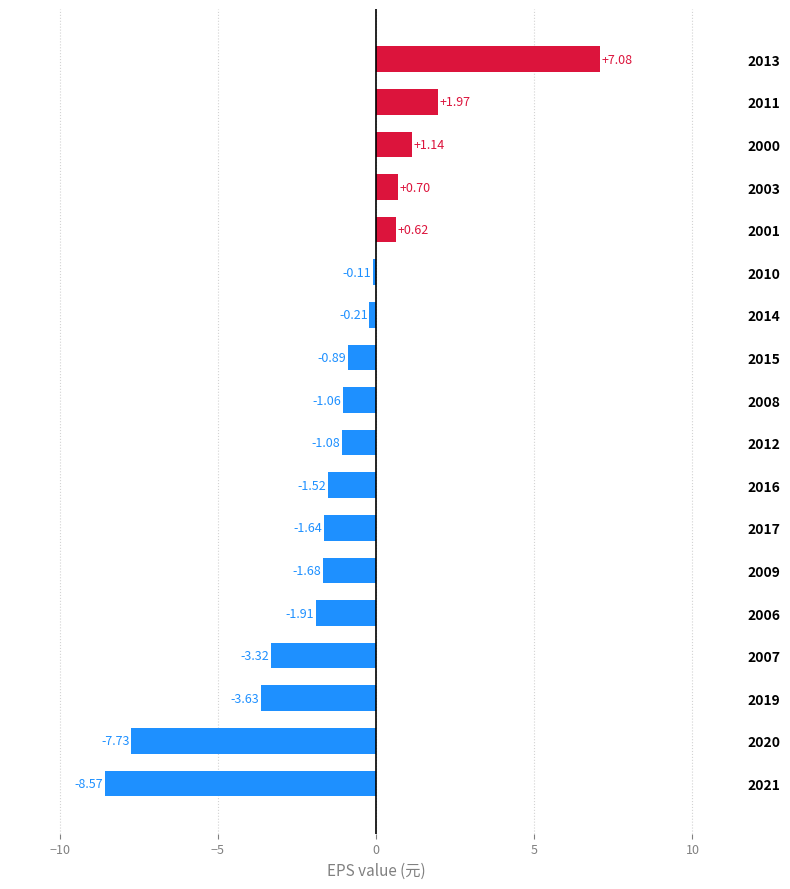

How many bars are there in total?

18